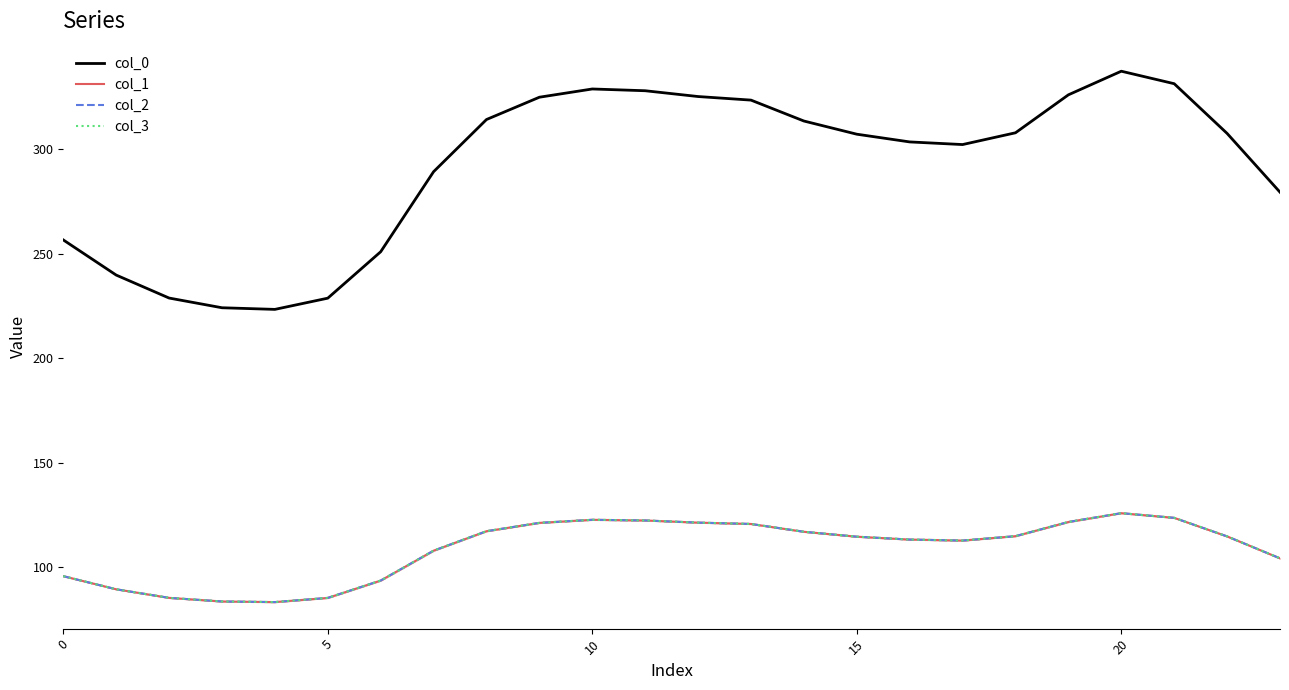

What is the total value across all series at 10?

484.9